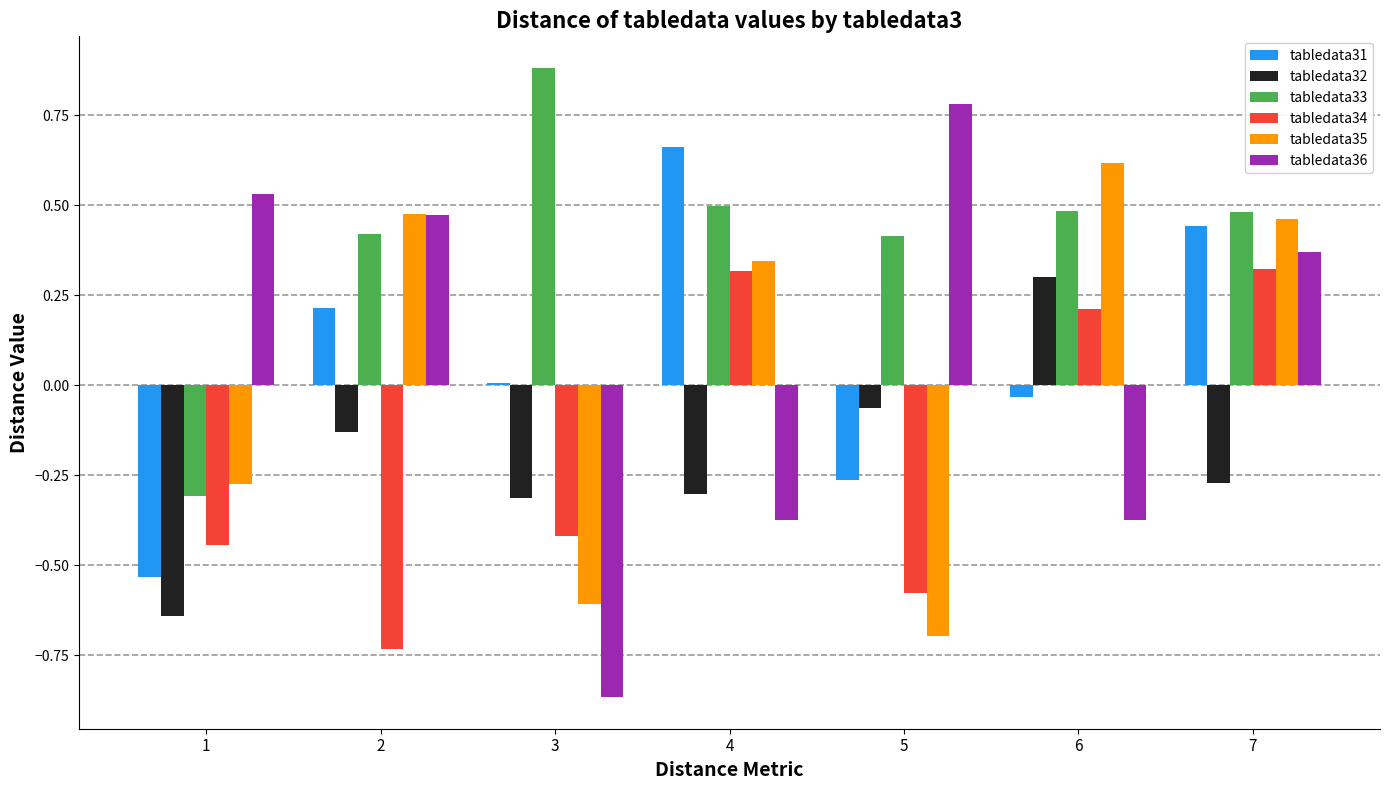

How many distinct data groups are displayed?

6